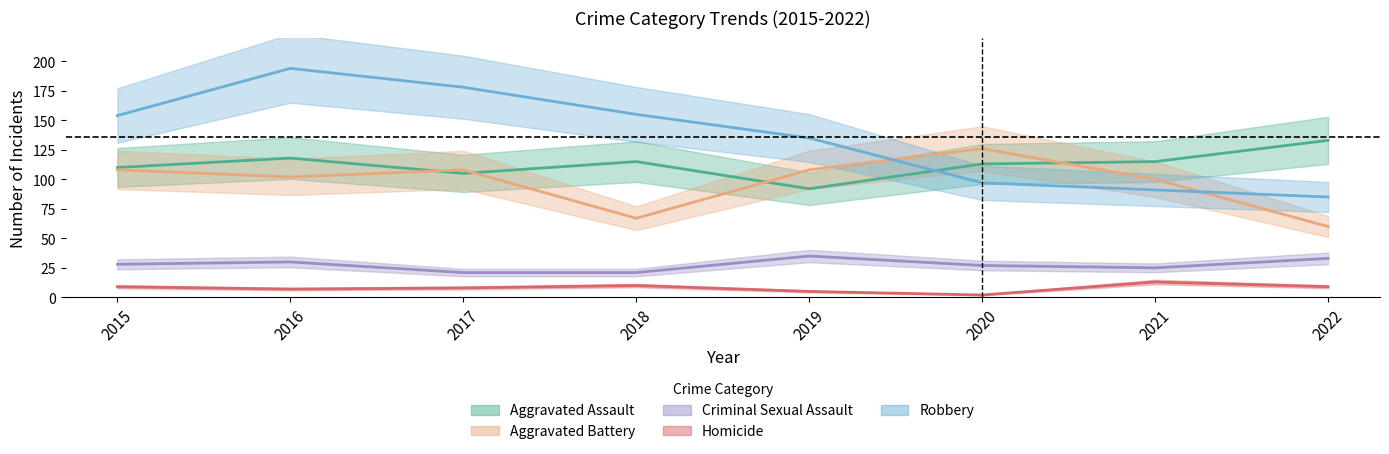

The value of Criminal Sexual Assault at 2019 is 35. True or false?

True